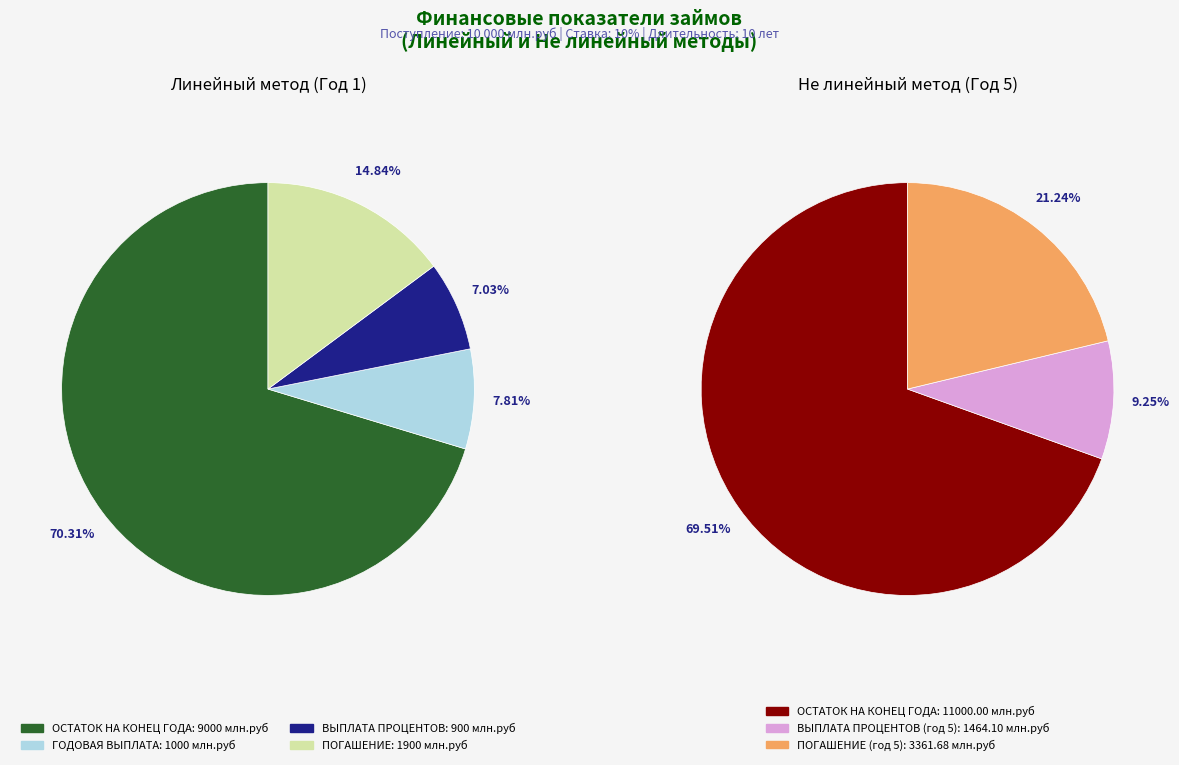

Is ОСТАТОК НА КОНЕЦ ГОДА the majority of the pie?

Yes